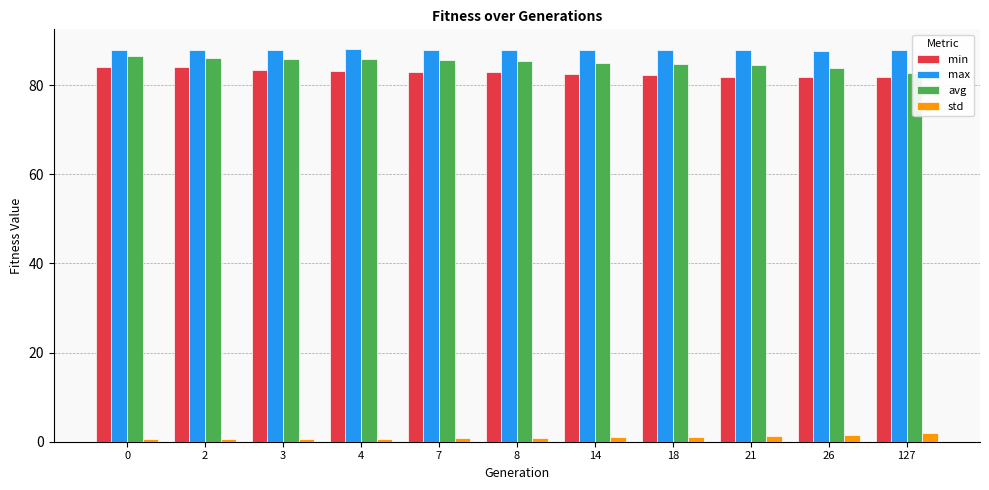

At which label does std reach its peak?

127